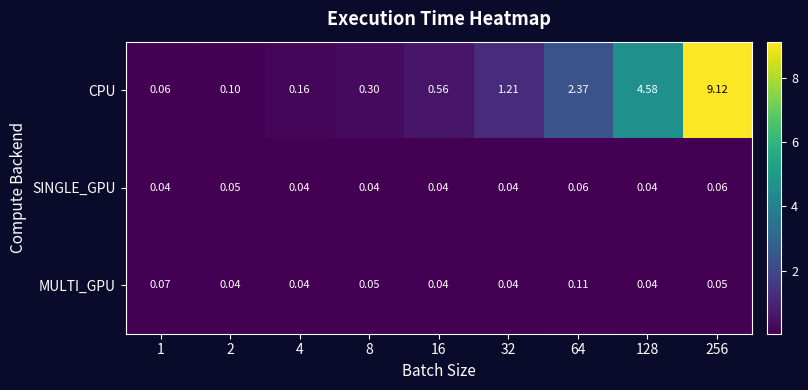

At 1, list the series in order from largest to smallest.

MULTI_GPU, CPU, SINGLE_GPU